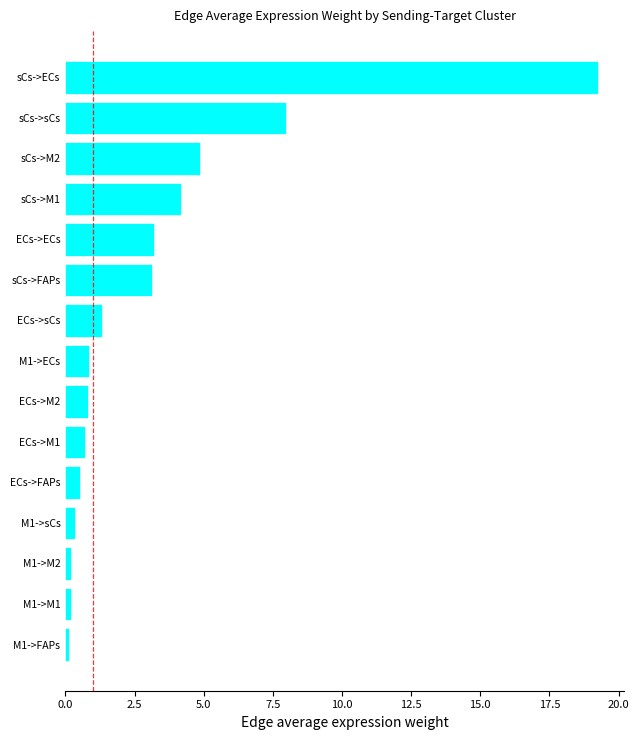

The value at ECs->sCs is 2.1. True or false?

False